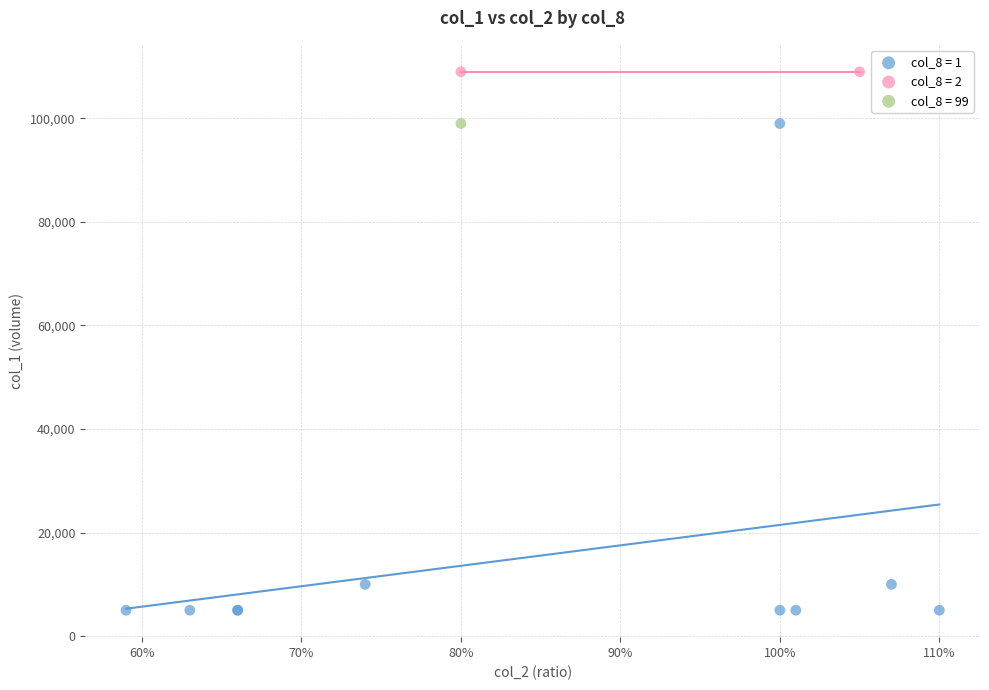

What are all the series names shown in the legend?

col_8 = 1, col_8 = 2, col_8 = 99